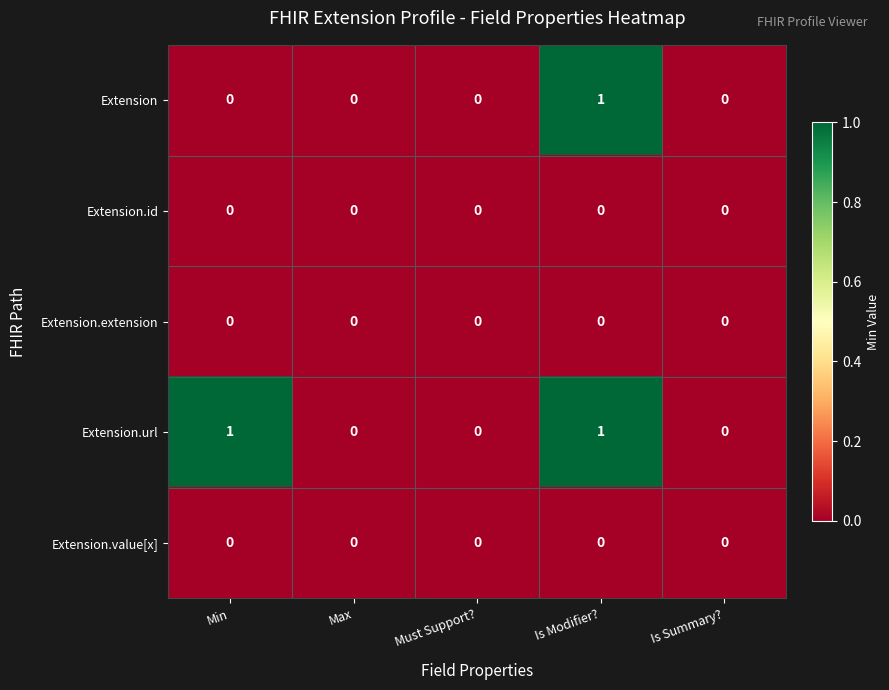

Which series has the largest total across all categories?

Extension.url